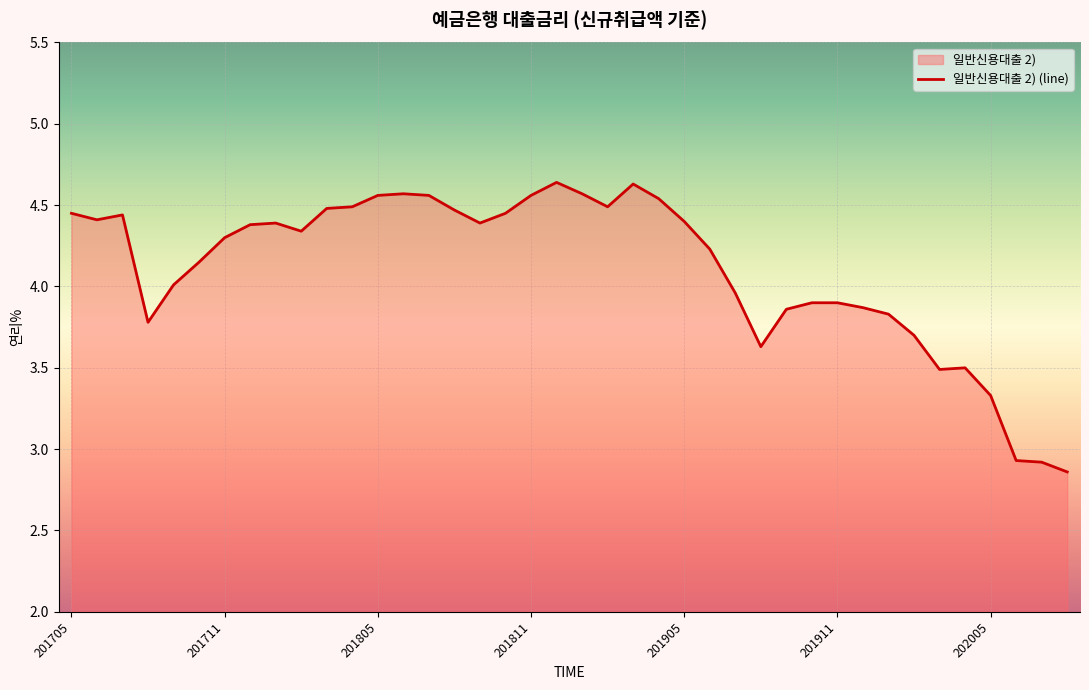

Rank the categories by value from highest to lowest.

201812, 201903, 201806, 201901, 201805, 201807, 201811, 201904, 201804, 201902, 201803, 201808, 201705, 201810, 201707, 201706, 201905, 201801, 201809, 201712, 201802, 201711, 201906, 201710, 201709, 201907, 201910, 201911, 201912, 201909, 202001, 201708, 202002, 201908, 202004, 202003, 202005, 202006, 202007, 202008